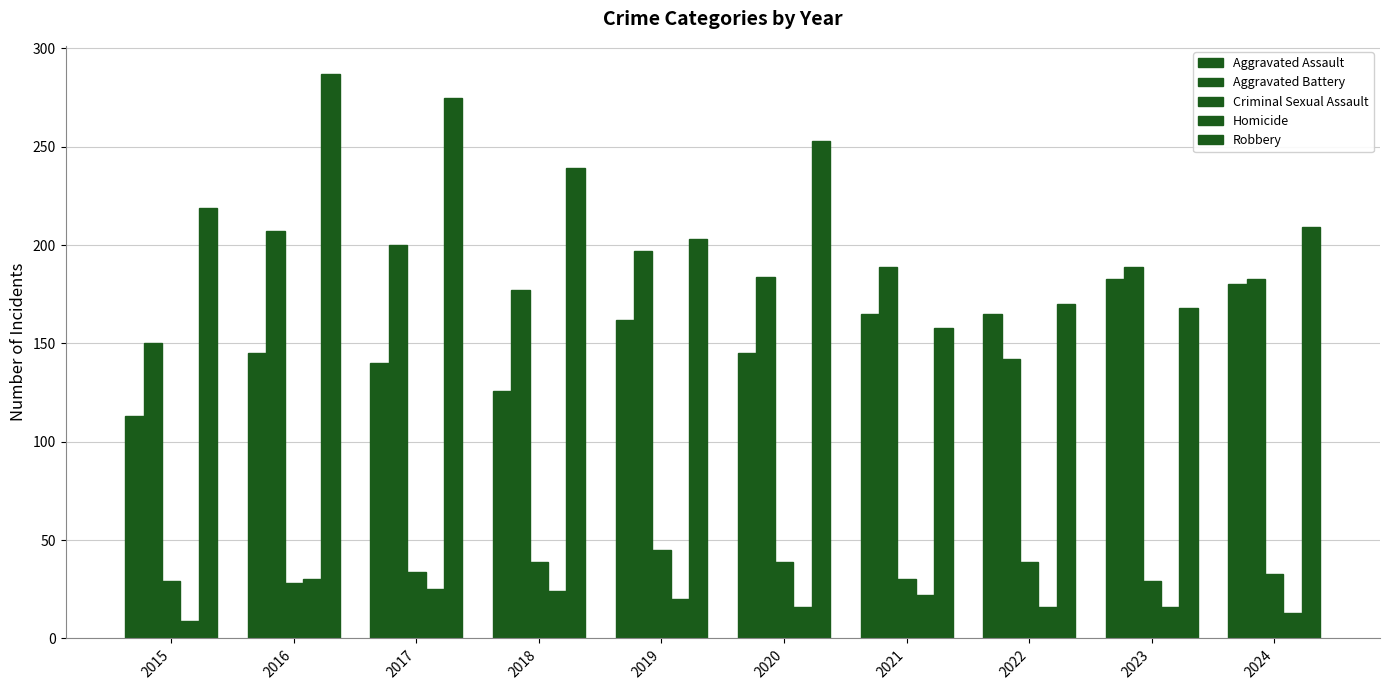

Reading left to right, what are all the values shown in this chart?

Aggravated Assault: 2015=113	2016=145	2017=140	2018=126	2019=162	2020=145	2021=165	2022=165	2023=183	2024=180
Aggravated Battery: 2015=150	2016=207	2017=200	2018=177	2019=197	2020=184	2021=189	2022=142	2023=189	2024=183
Criminal Sexual Assault: 2015=29	2016=28	2017=34	2018=39	2019=45	2020=39	2021=30	2022=39	2023=29	2024=33
Homicide: 2015=9	2016=30	2017=25	2018=24	2019=20	2020=16	2021=22	2022=16	2023=16	2024=13
Robbery: 2015=219	2016=287	2017=275	2018=239	2019=203	2020=253	2021=158	2022=170	2023=168	2024=209